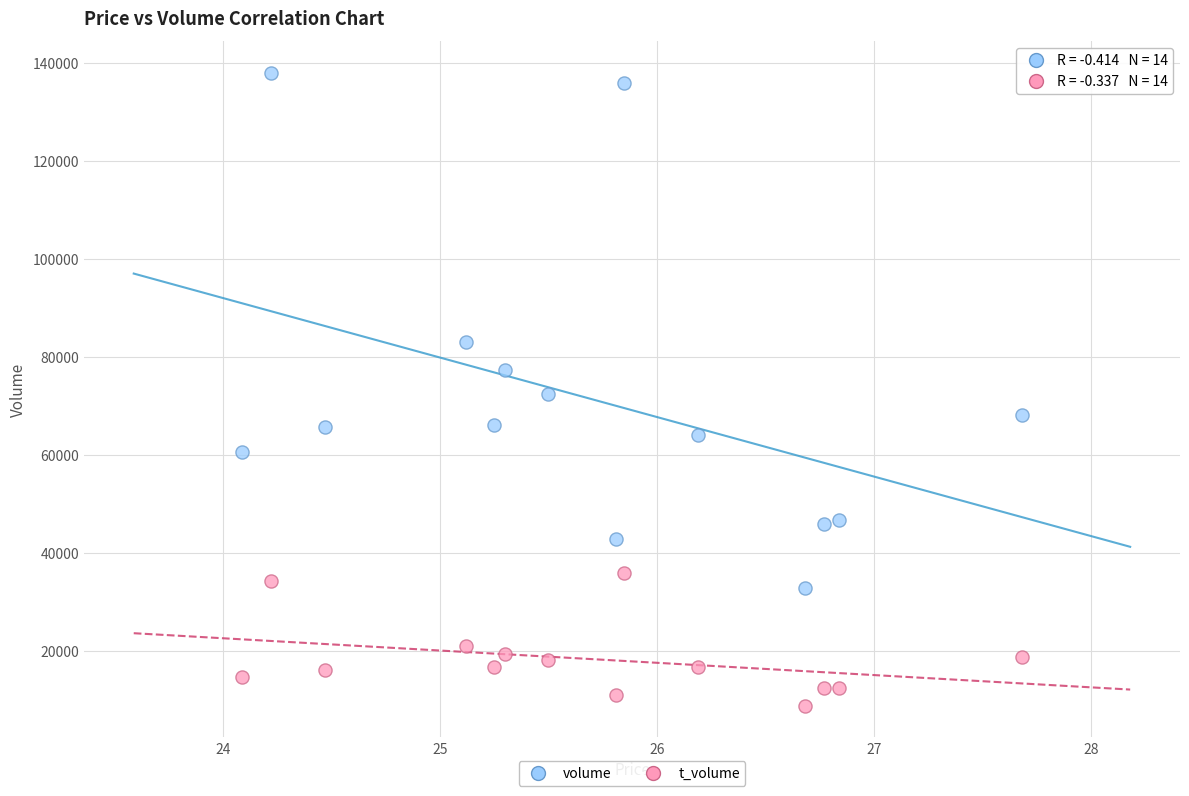

Which series reaches the minimum Y coordinate?

t_volume